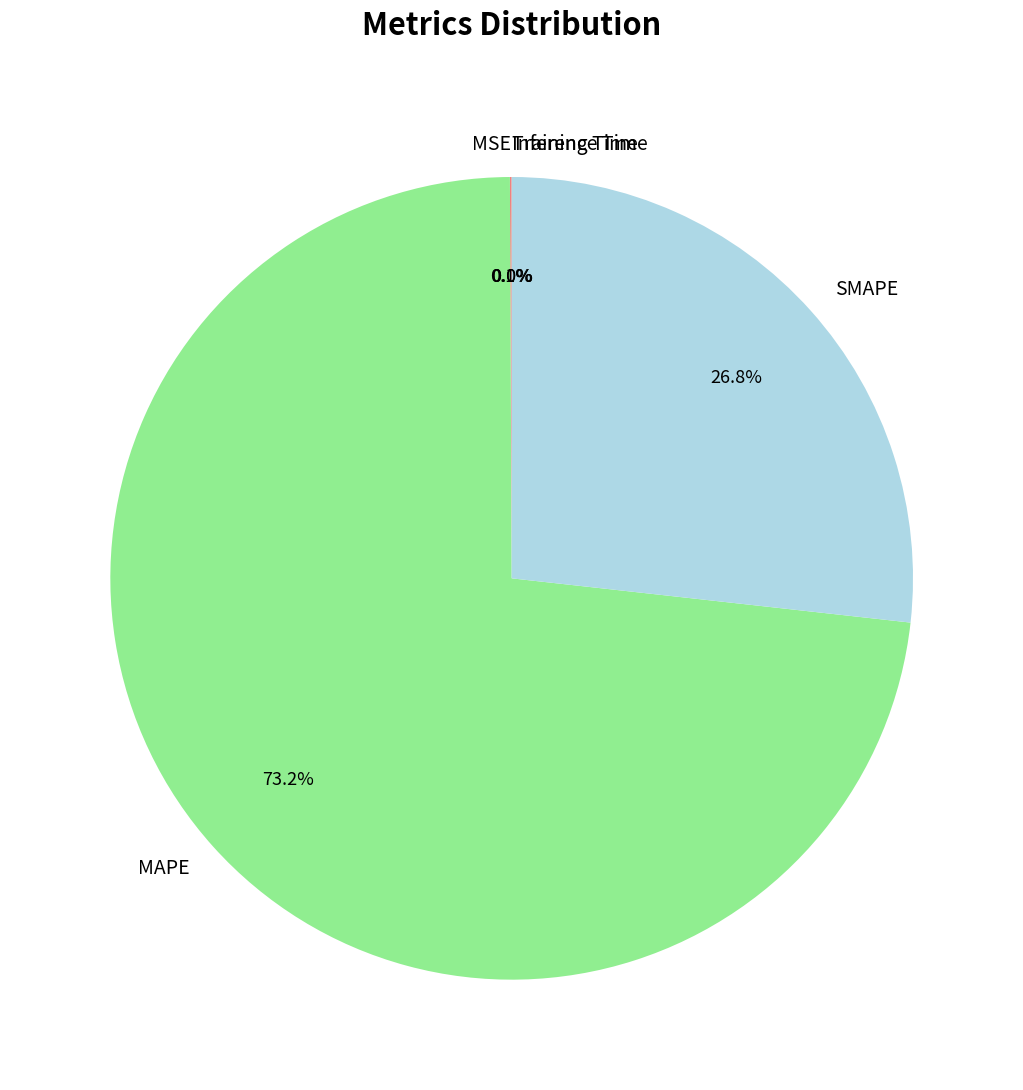

Does MAPE represent more than half of the total?

Yes